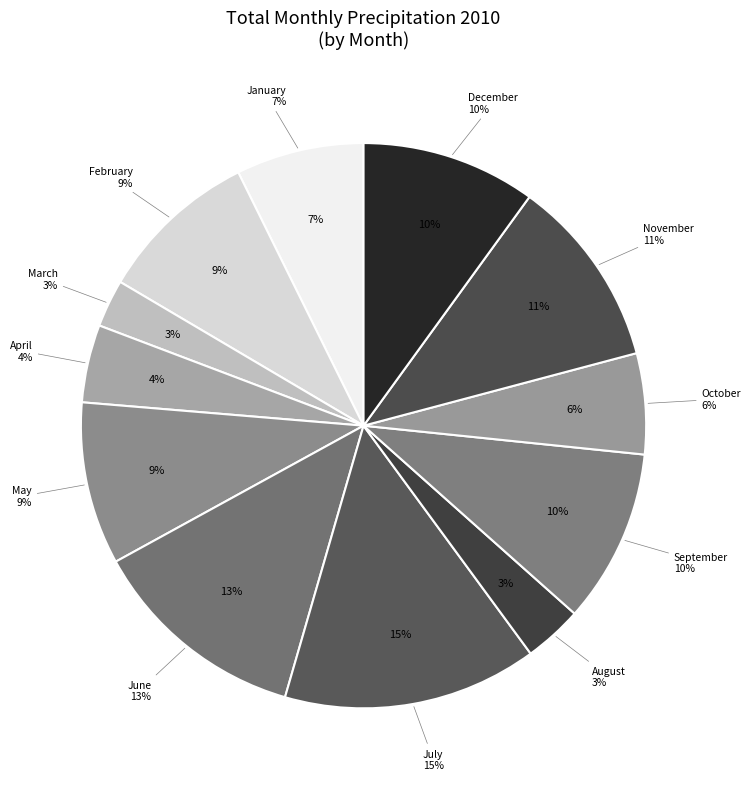

What is the change in value from March to April?

+11.1